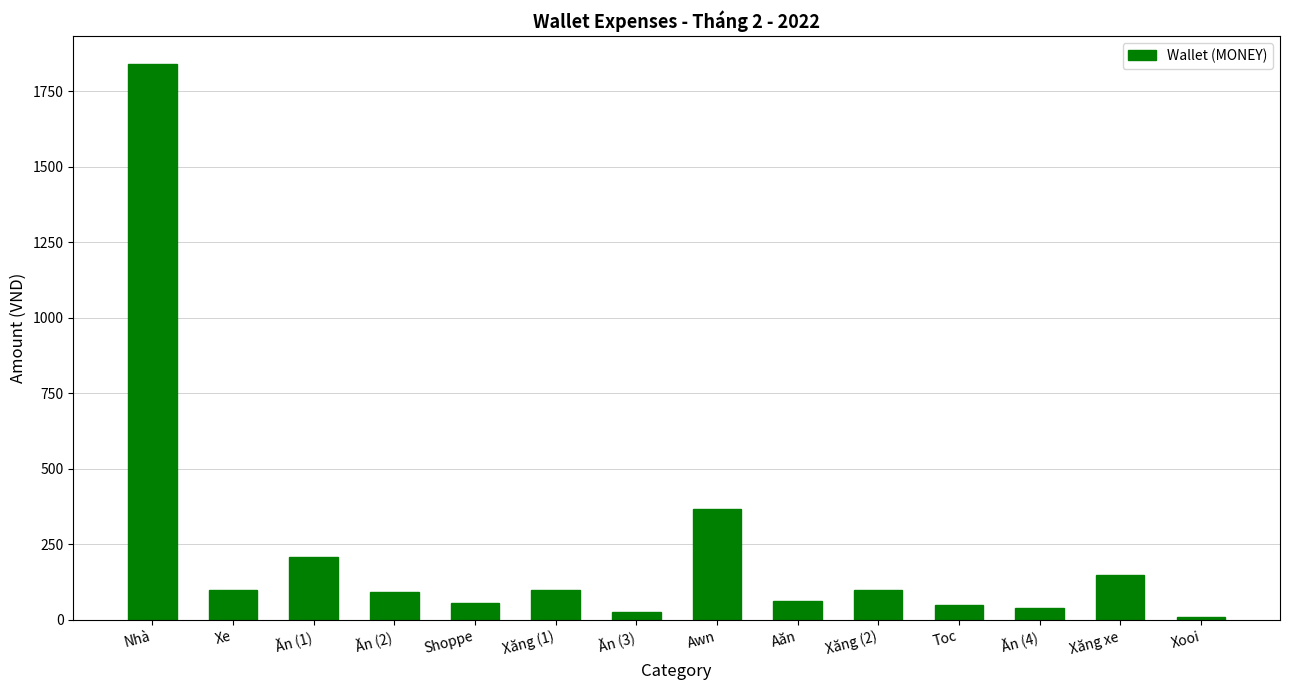

What position from the right is Ăn (1)?

12